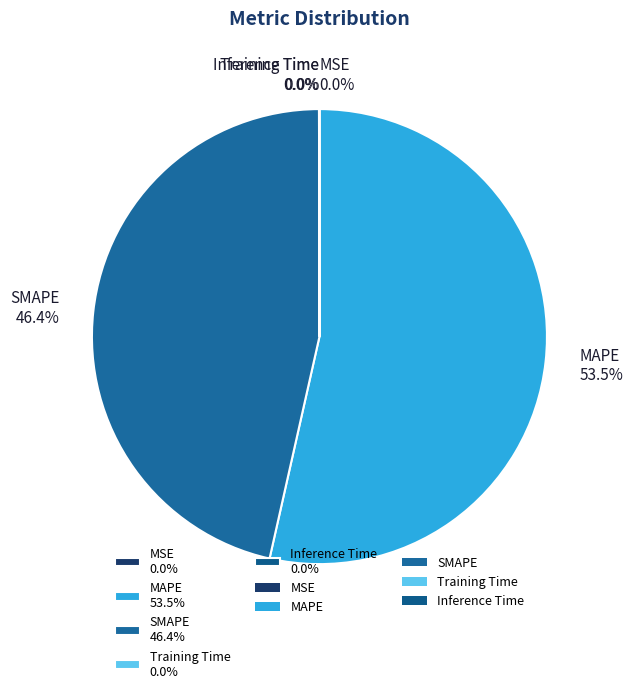

Which slice is the largest?

MAPE